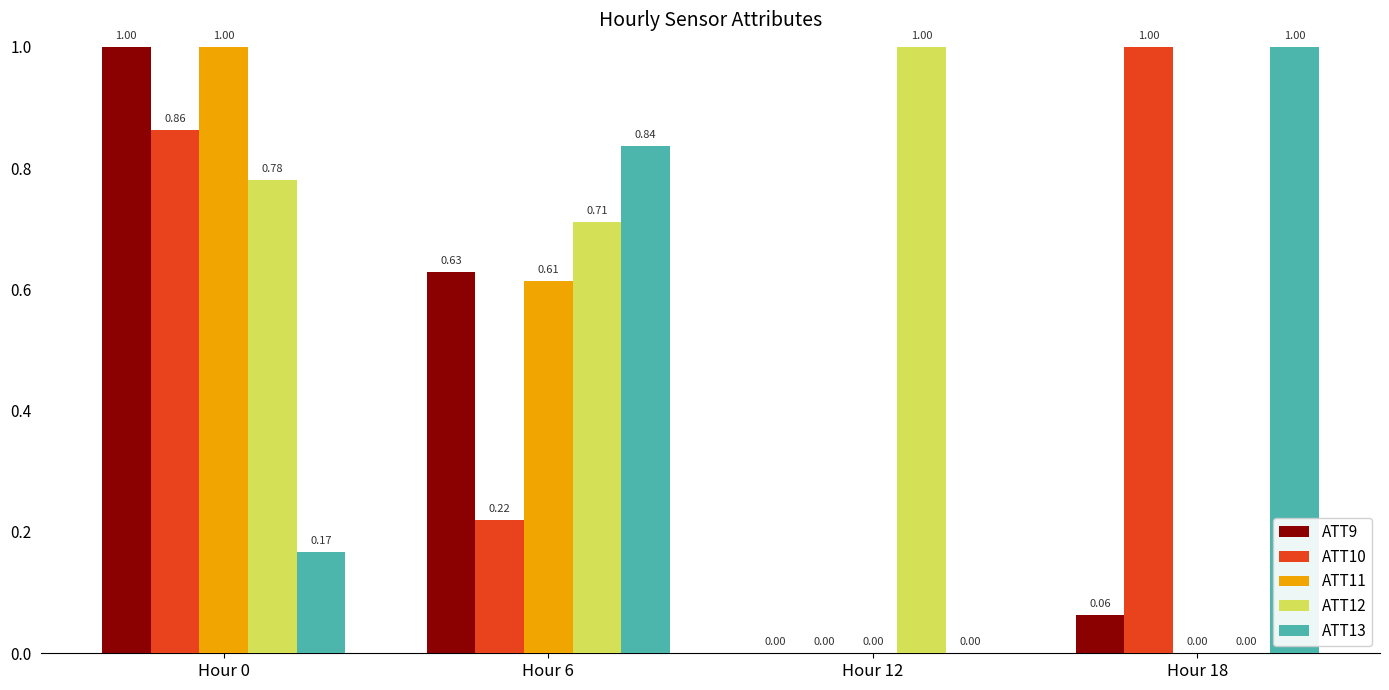

What is the total value across all series at Hour 18?

2.1